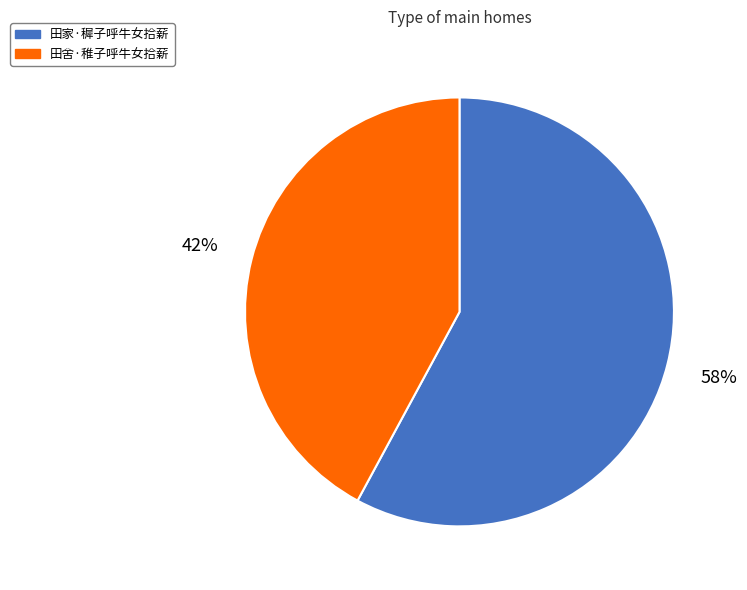

How many slices are in this pie chart?

2